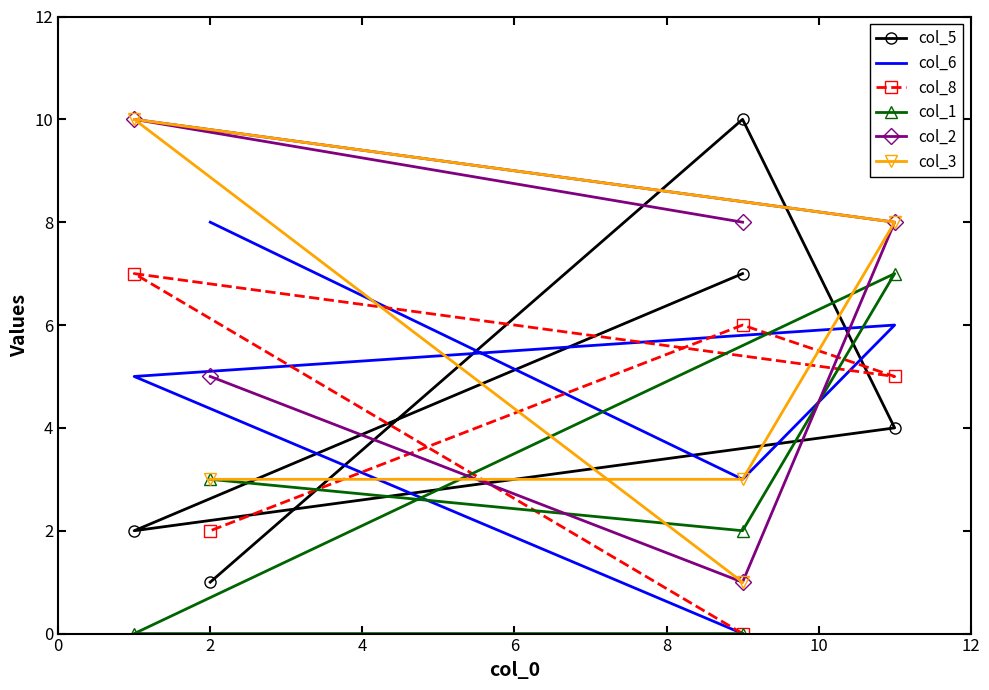

After their last crossing, which series has the higher values: col_2 or col_5?

col_2